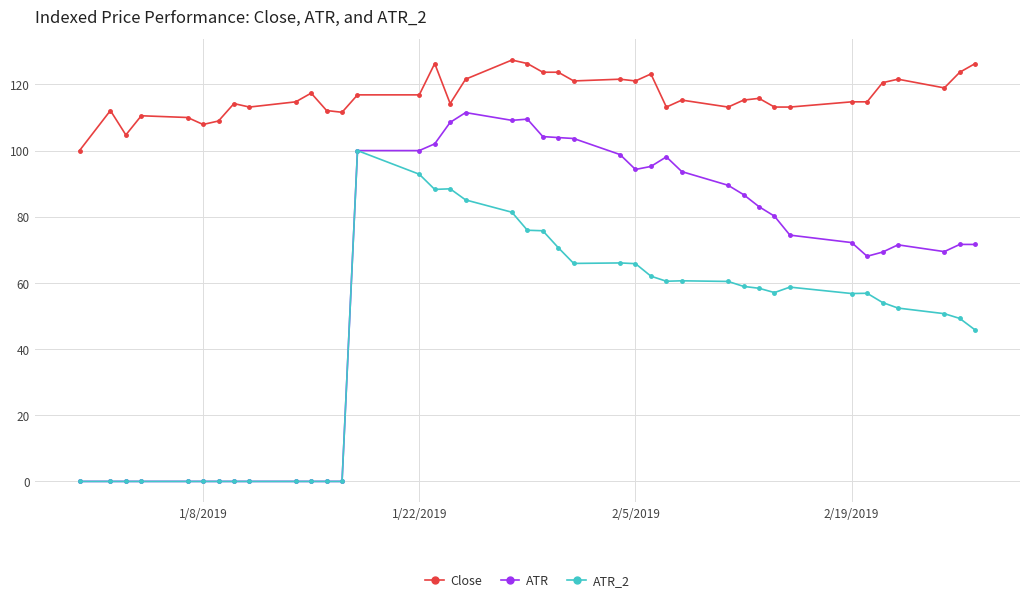

Which series has the largest total across all categories?

Close